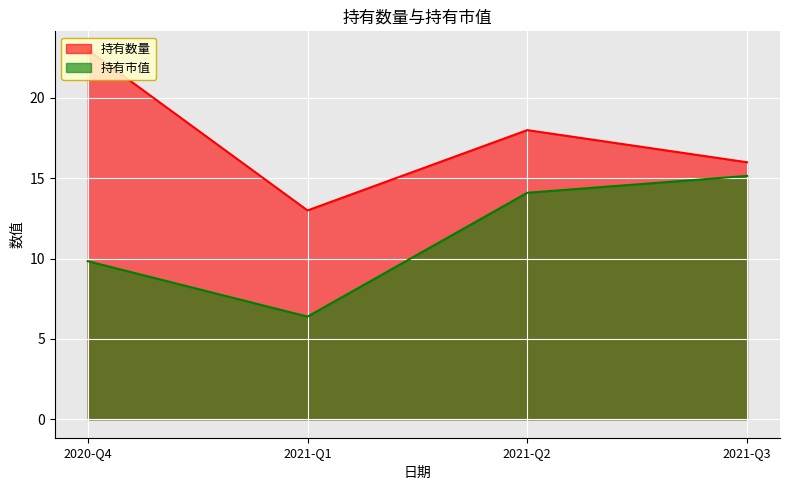

What position from the left is 2021-Q2?

3